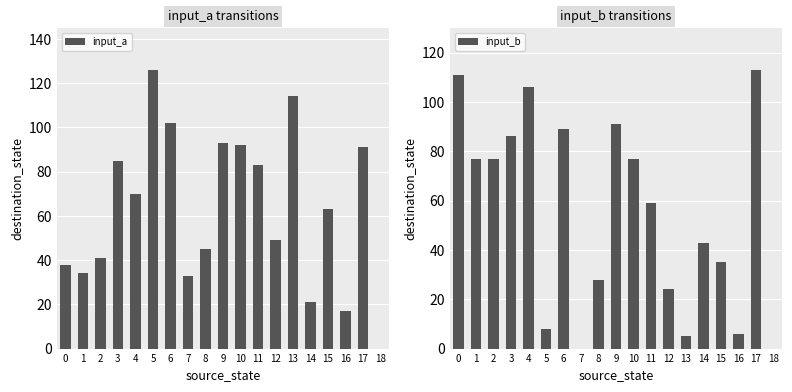

Is the value of input_a at 11 greater than the value of input_b at 2?

Yes